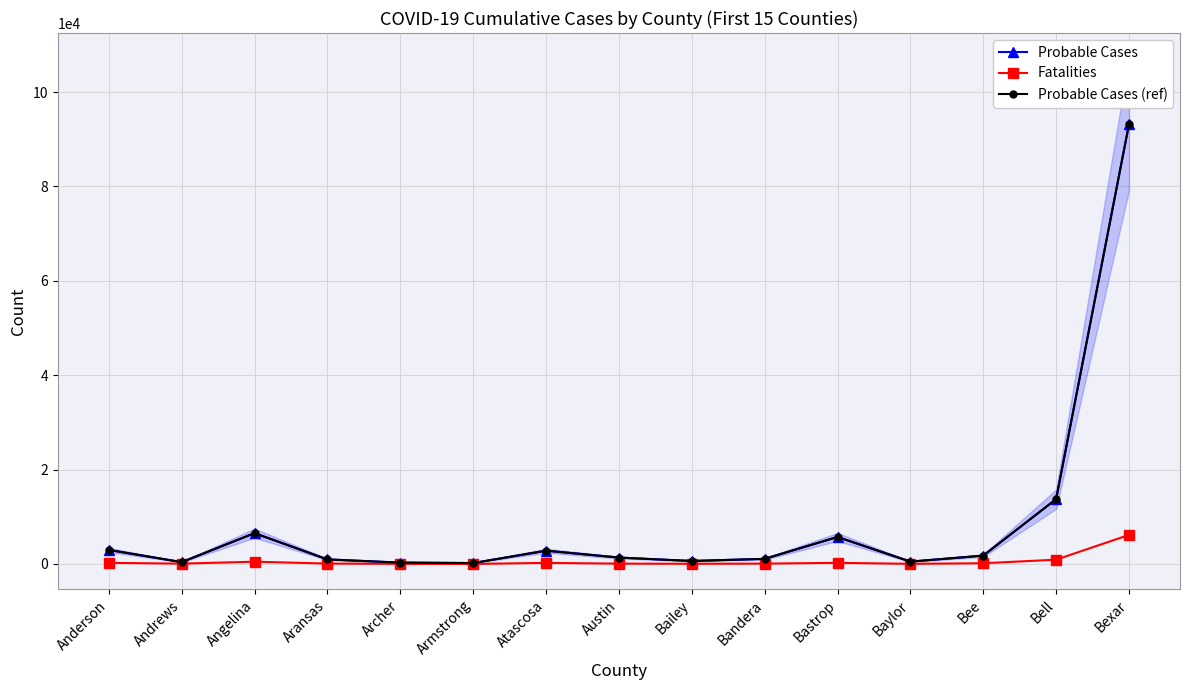

What position from the left is Bexar?

15